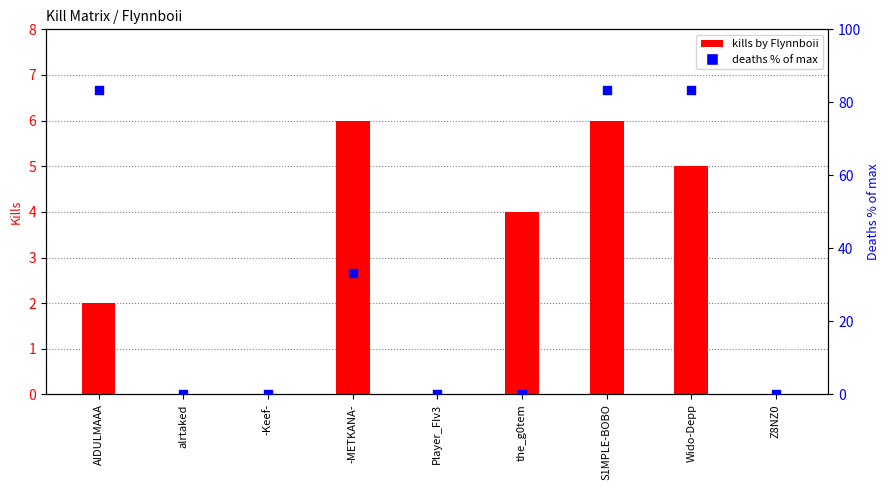

Which series has the largest total across all categories?

deaths % of max